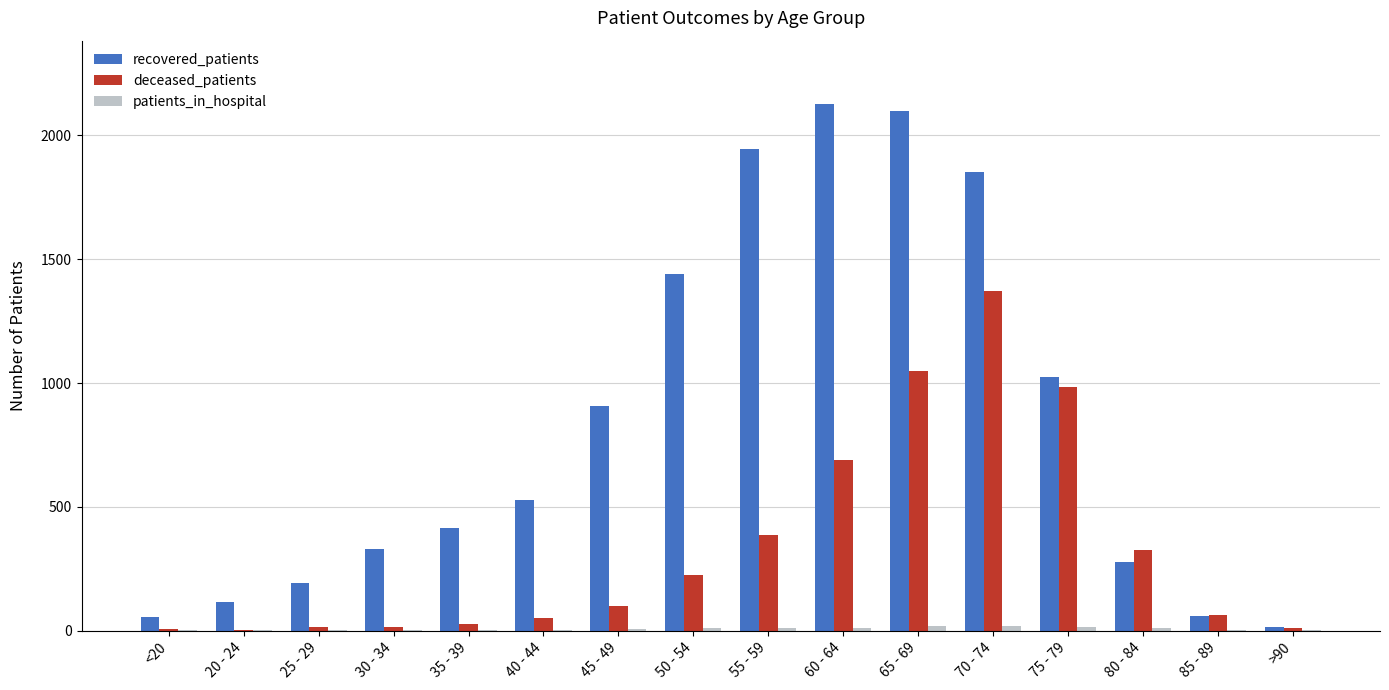

What is the sum of all recovered_patients values?

13384